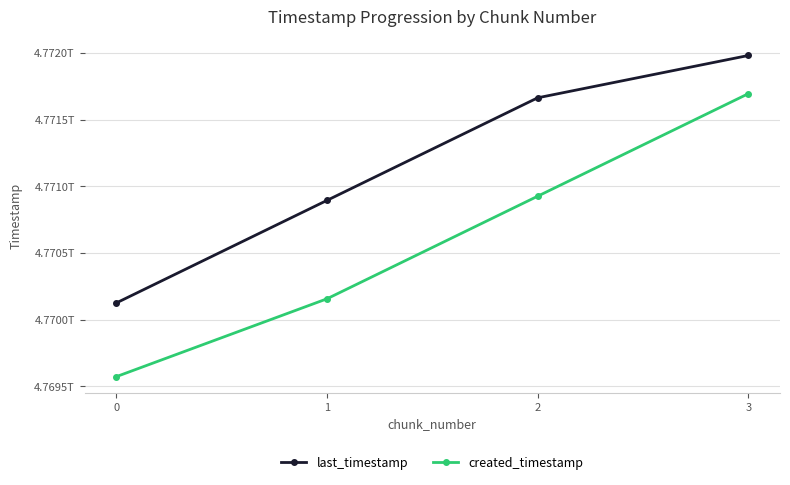

Is this an area chart (filled region under the line)?

No